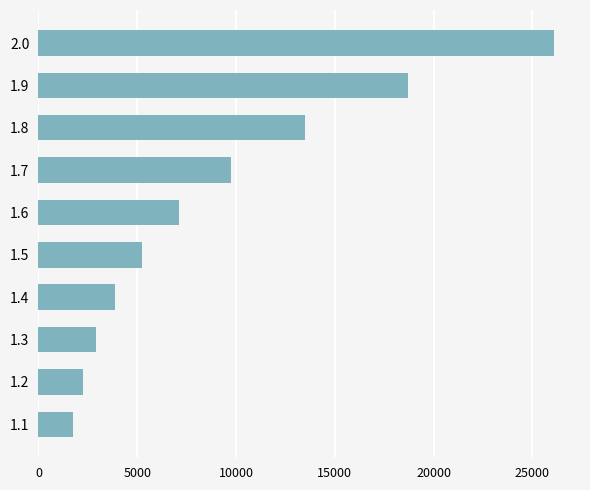

What is the change in value from 1.2 to 1.5?

+2970